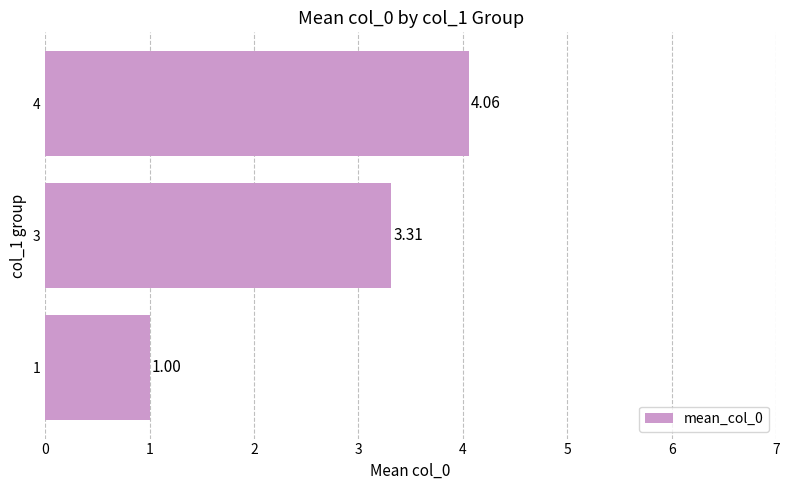

List the labels in order of value, smallest first.

1, 3, 4